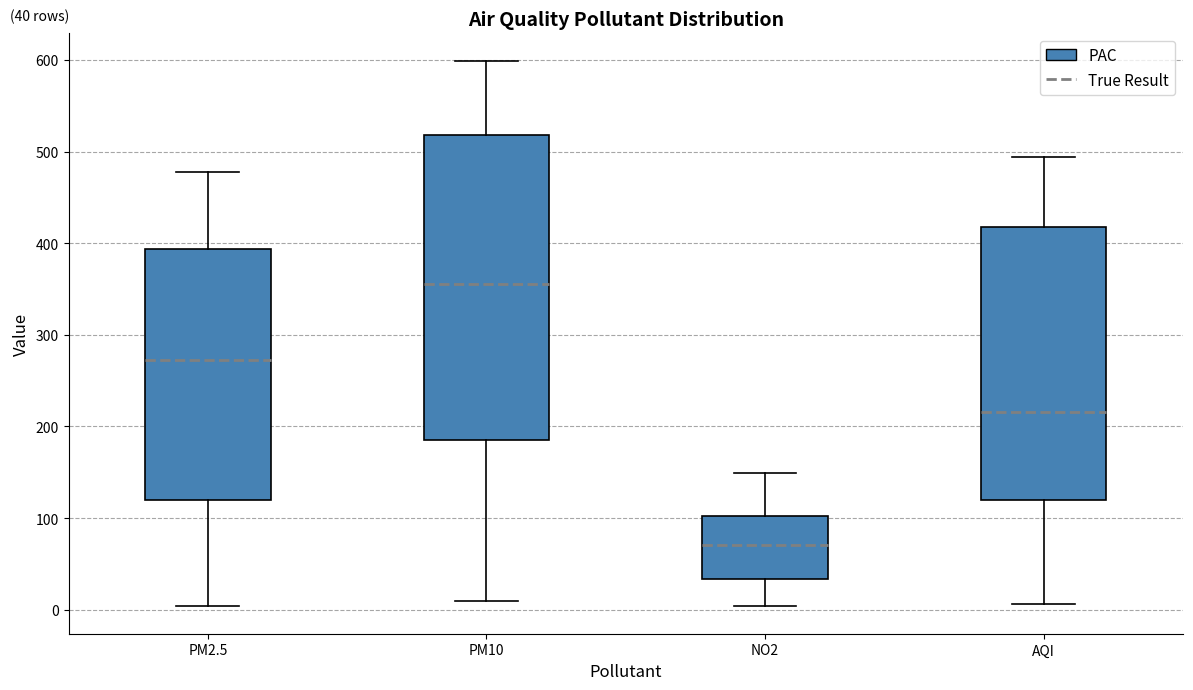

Which box's median line is the lowest?

NO2